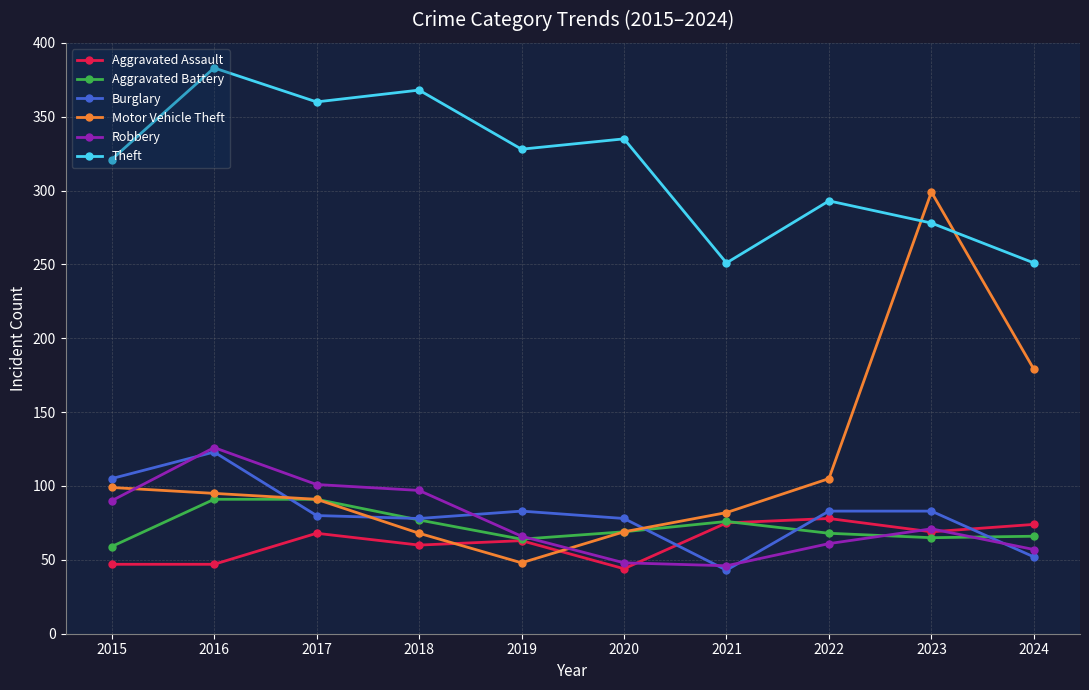

True or false: Theft and Aggravated Battery cross at least once.

False